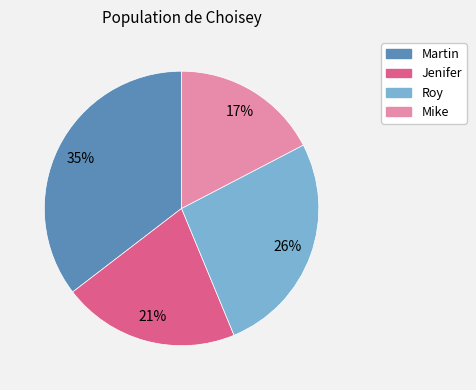

Does Mike account for over 50% of the chart?

No